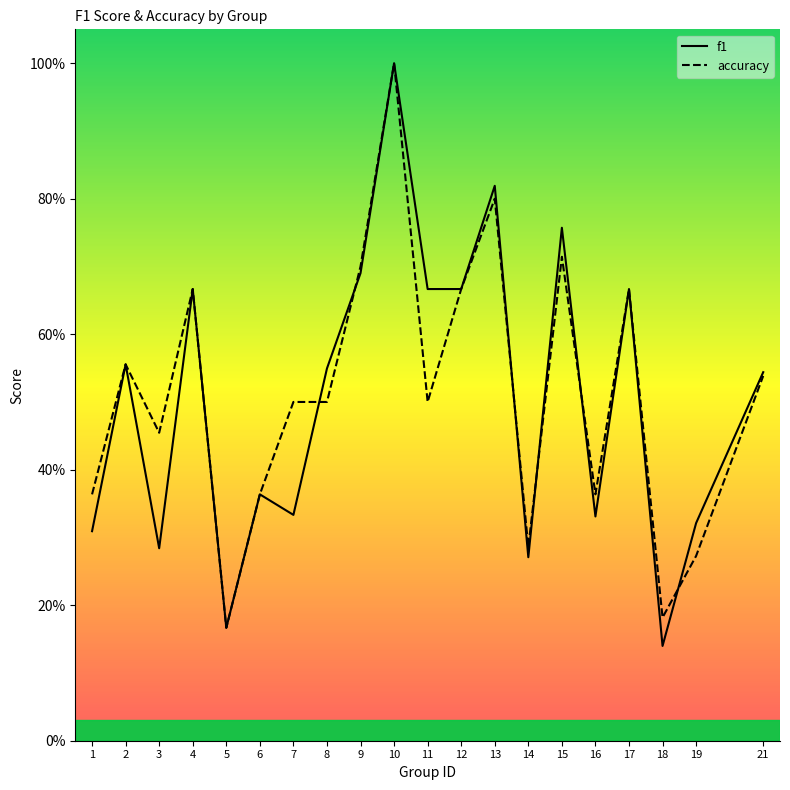

Reading left to right, list all the values displayed in this chart.

f1: 1=0.3	2=0.6	3=0.3	4=0.7	5=0.2	6=0.4	7=0.3	8=0.5	9=0.7	10=1.0	11=0.7	12=0.7	13=0.8	14=0.3	15=0.8	16=0.3	17=0.7	18=0.1	19=0.3	21=0.5
accuracy: 1=0.4	2=0.6	3=0.5	4=0.7	5=0.2	6=0.4	7=0.5	8=0.5	9=0.7	10=1.0	11=0.5	12=0.7	13=0.8	14=0.3	15=0.7	16=0.4	17=0.7	18=0.2	19=0.3	21=0.5